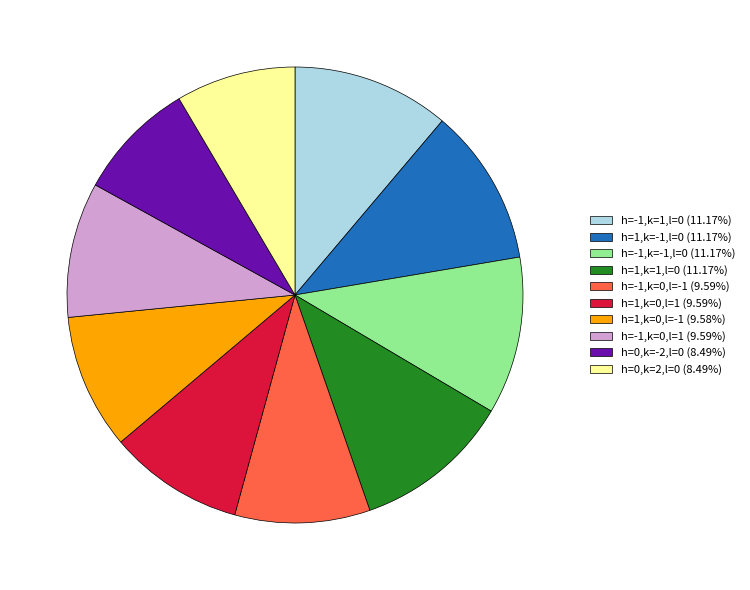

Is there any slice that represents more than half of the pie?

No